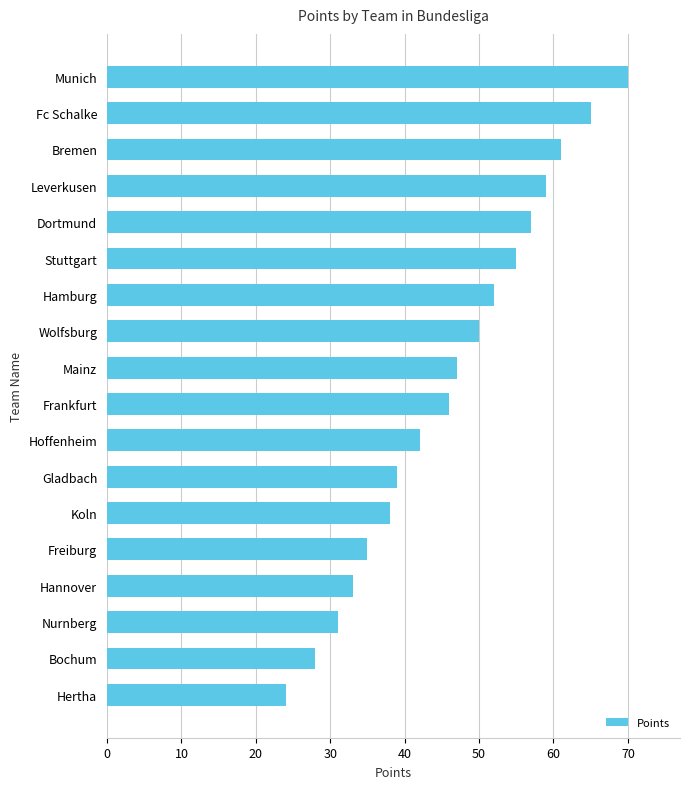

Approximately how many times larger is the value at Koln compared to Bochum?

1.4